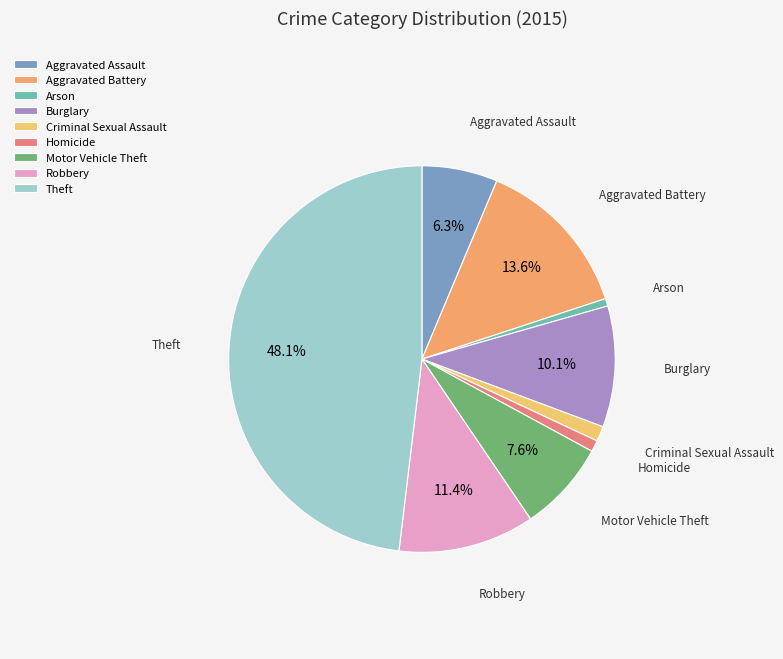

How many slices are in this pie chart?

9